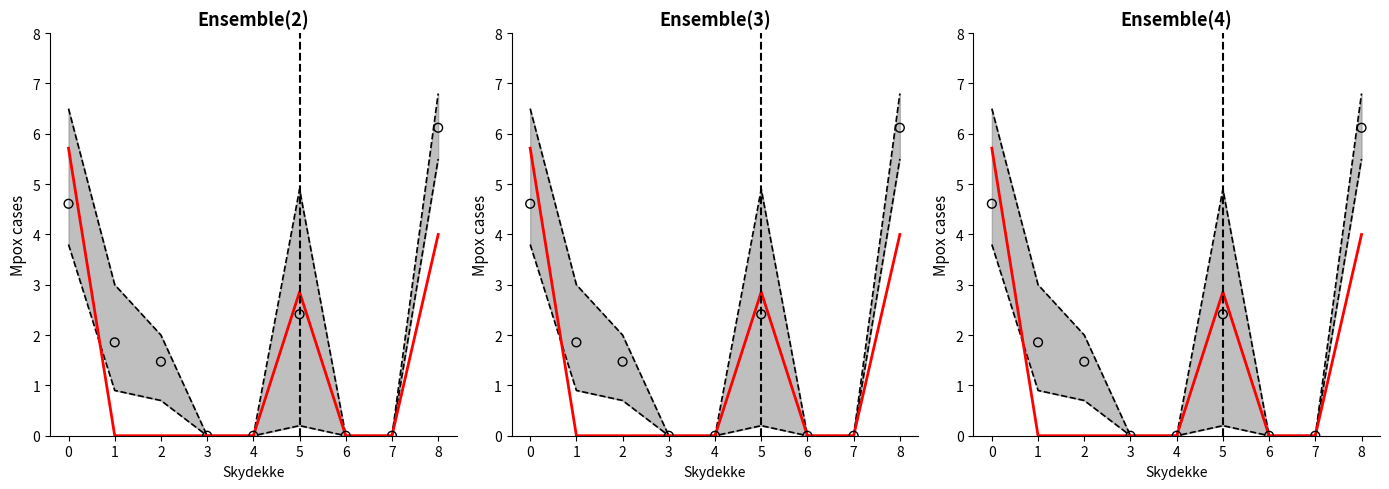

At how many categories does at least one series exceed 4?

3